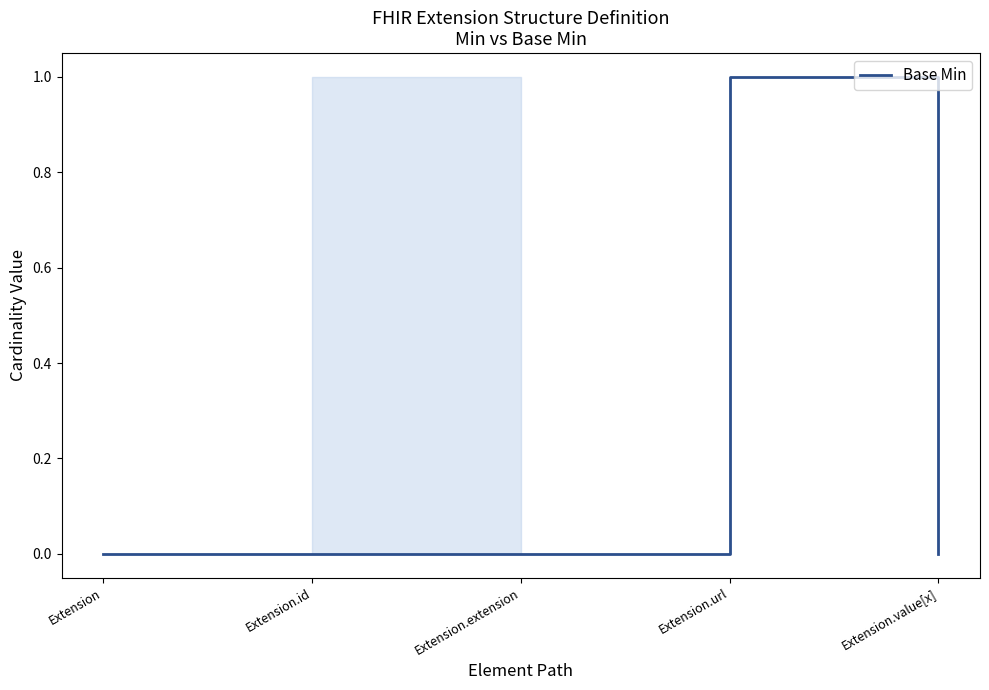

What is the label of the 3rd point from the left?

Extension.extension